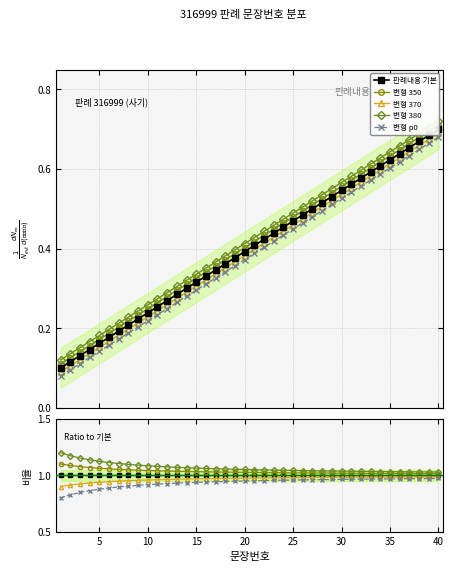

Which series has the widest spread of values?

변형 p0